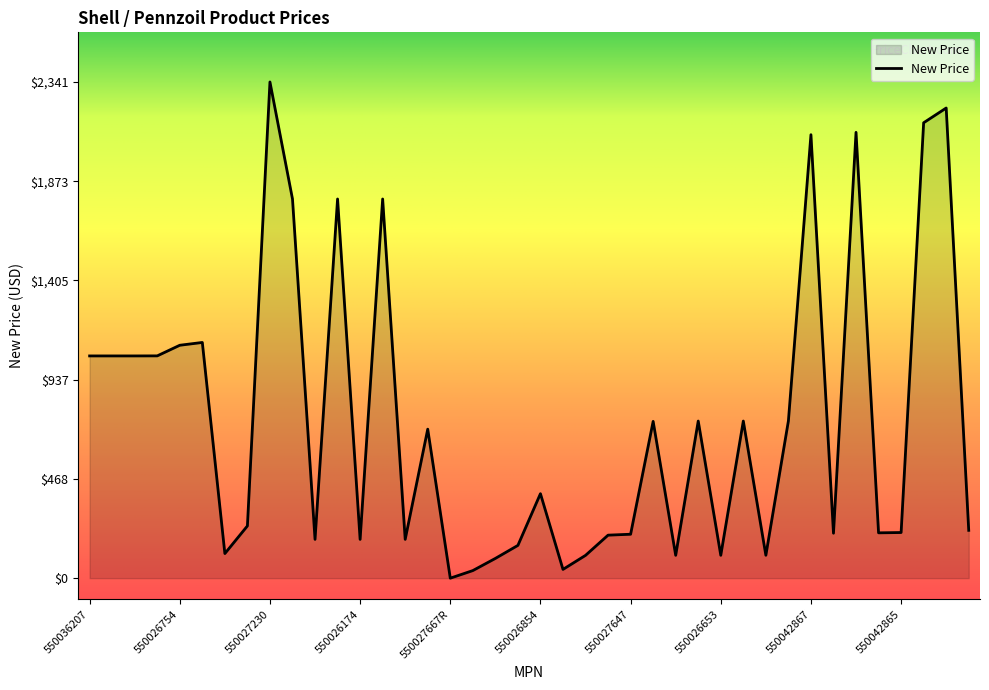

How many values exceed 398?

20